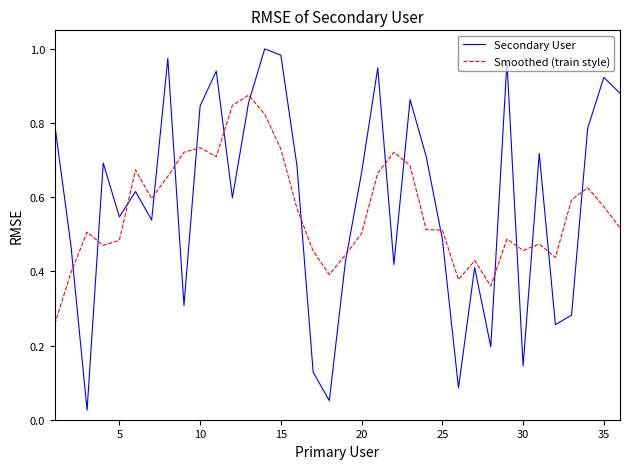

Which series has the widest spread of values?

Secondary User